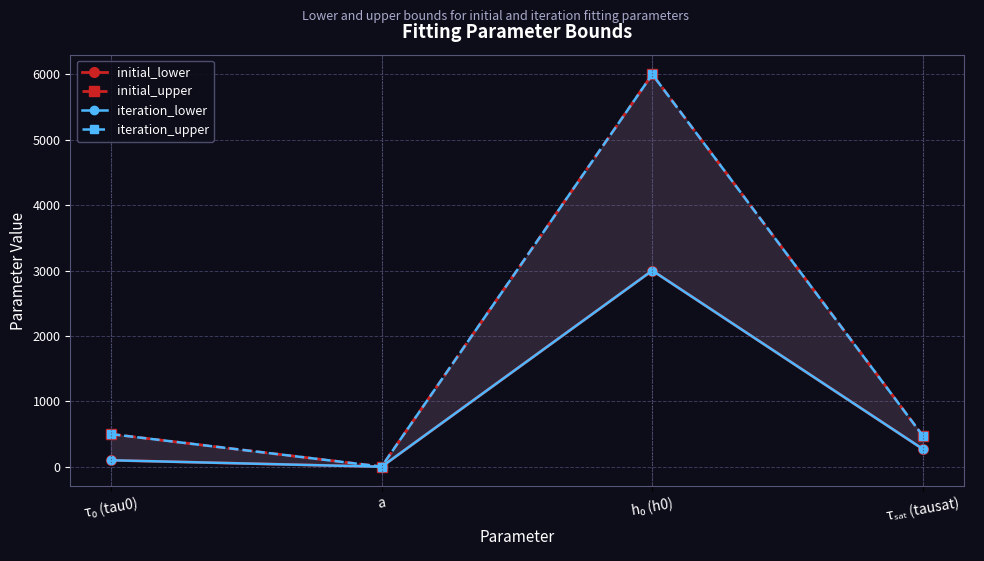

Is the value of initial_upper at τₛₐₜ (tausat) greater than the value of initial_lower at a?

Yes